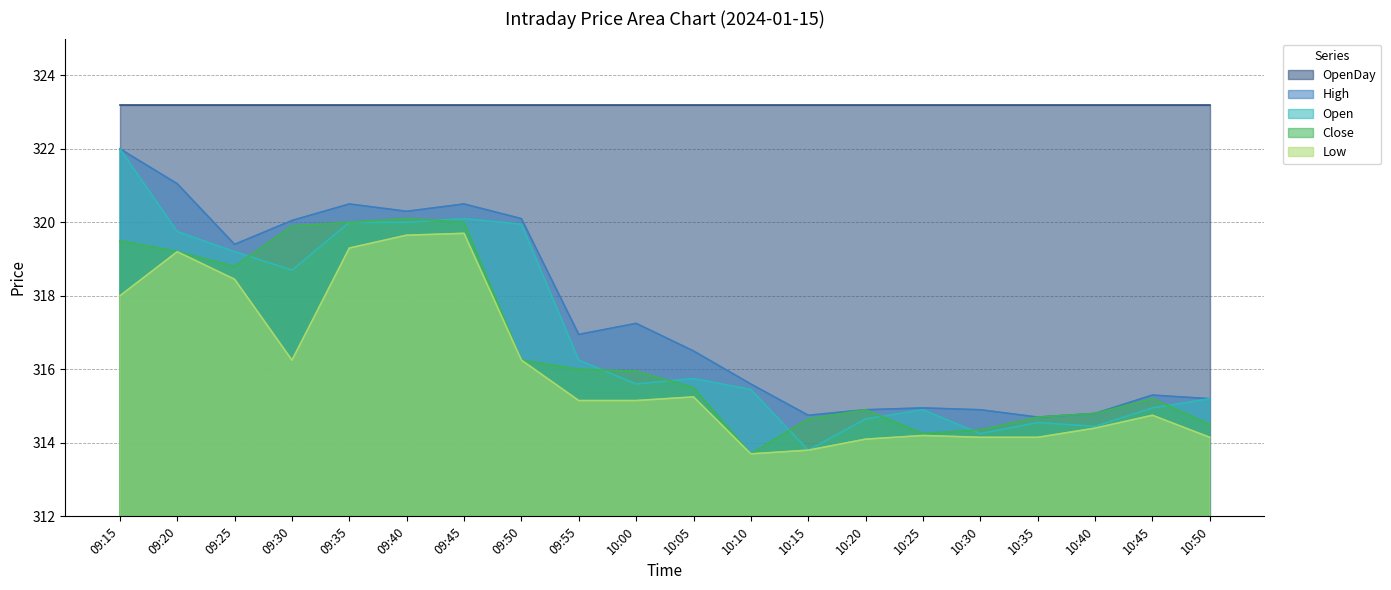

True or false: Open and High cross at least once.

False